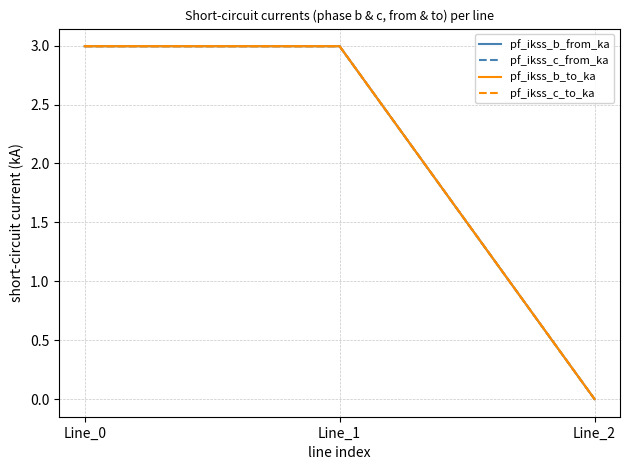

True or false: pf_ikss_b_to_ka has a value of 3.0 at Line_0.

True